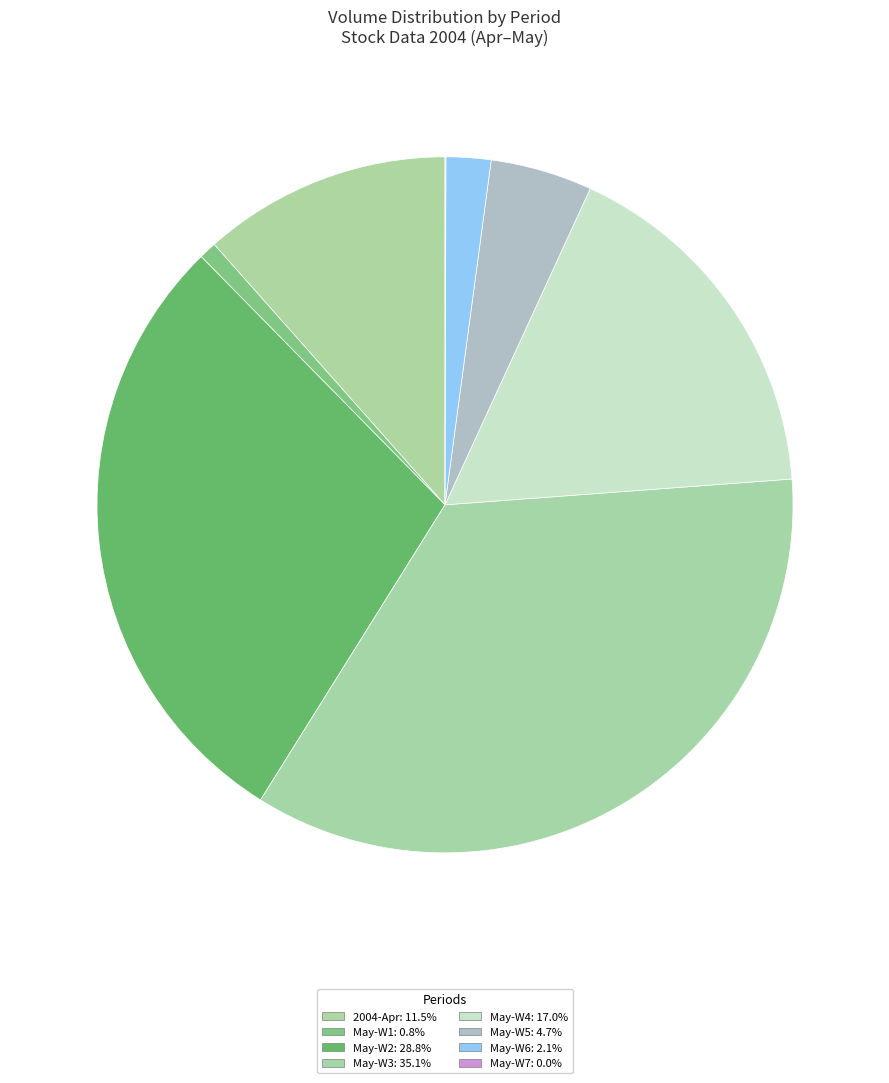

Is there any slice that represents more than half of the pie?

No